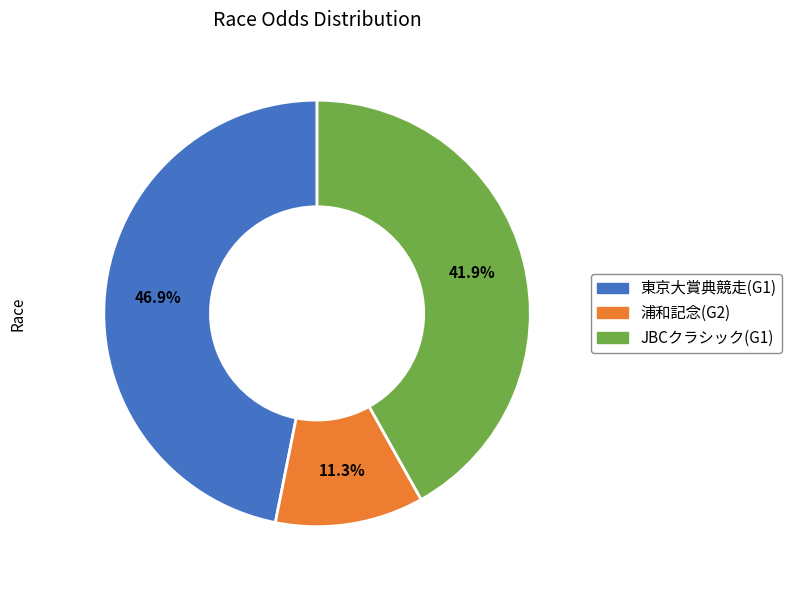

Does 浦和記念(G2) represent more than half of the total?

No